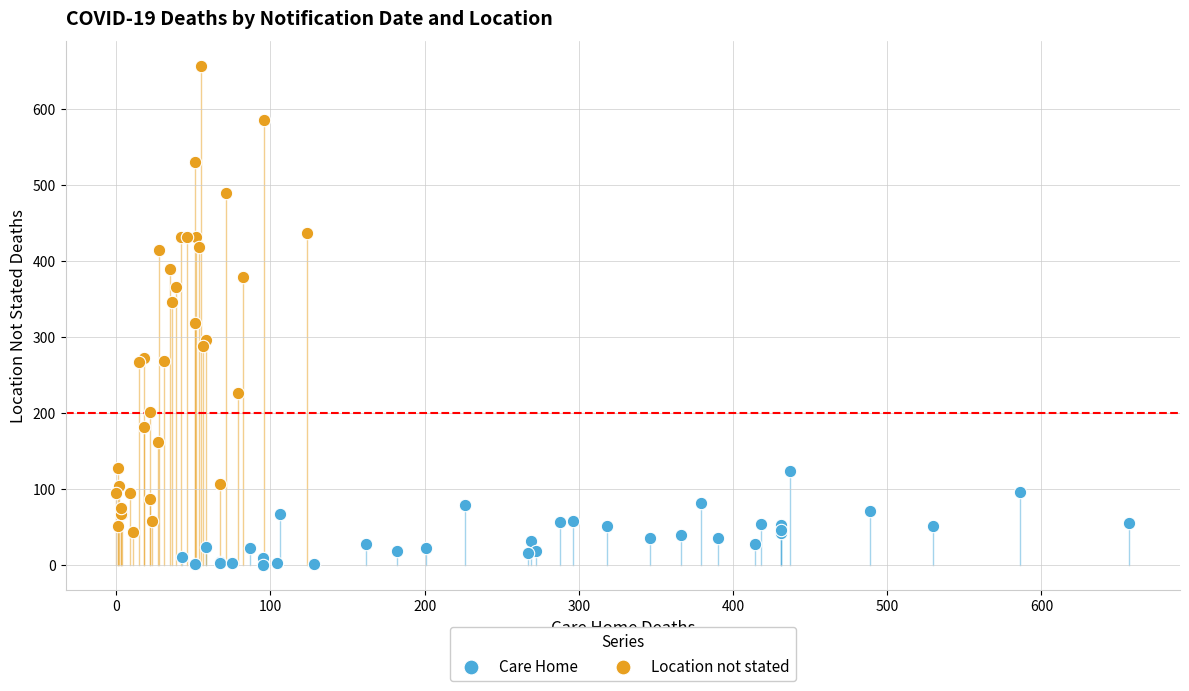

Which series has the largest Y range (max minus min)?

Location not stated